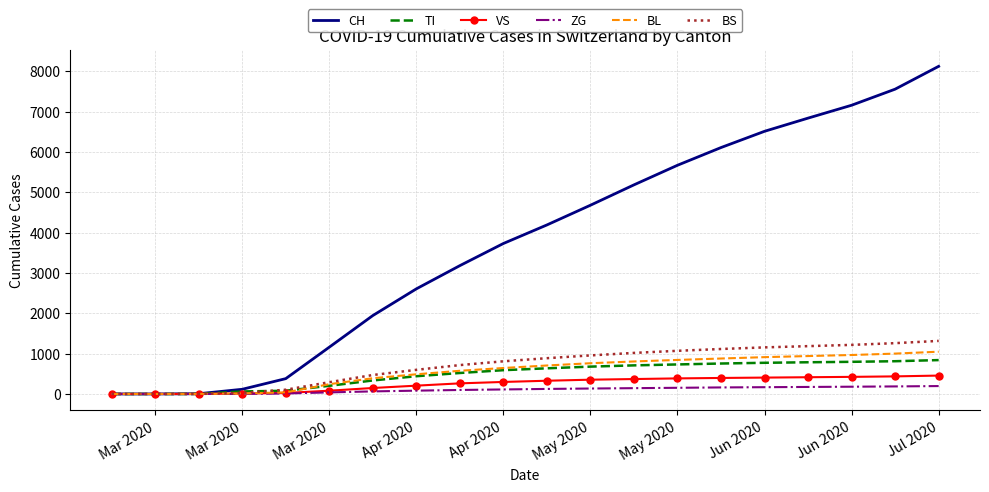

Which series has the largest total across all categories?

CH